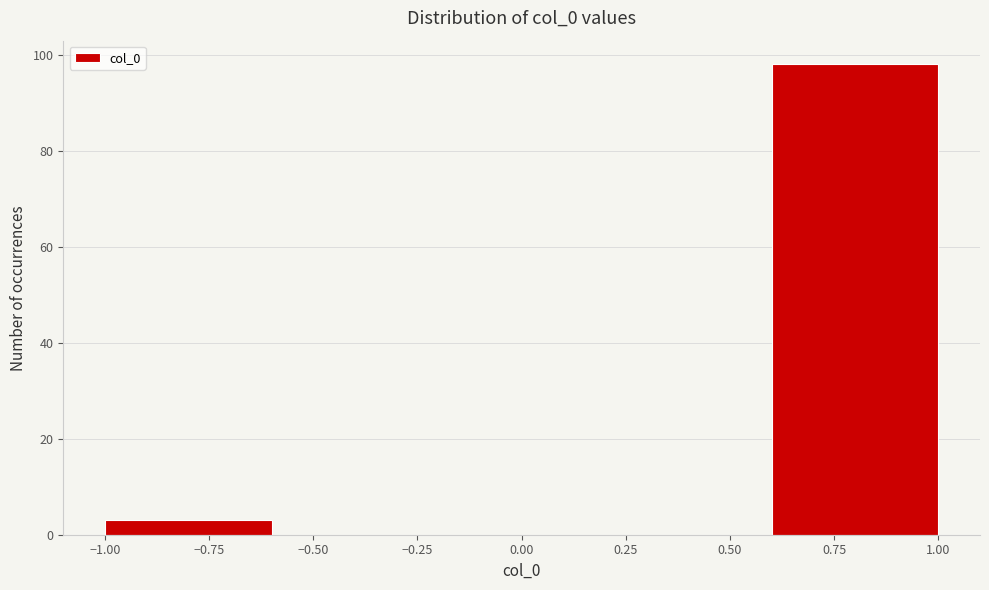

How tall is the bar that spans 0.6 to 1.0 on the x-axis? The values are not printed on the chart, so give them approximately, as read against the axis.

98